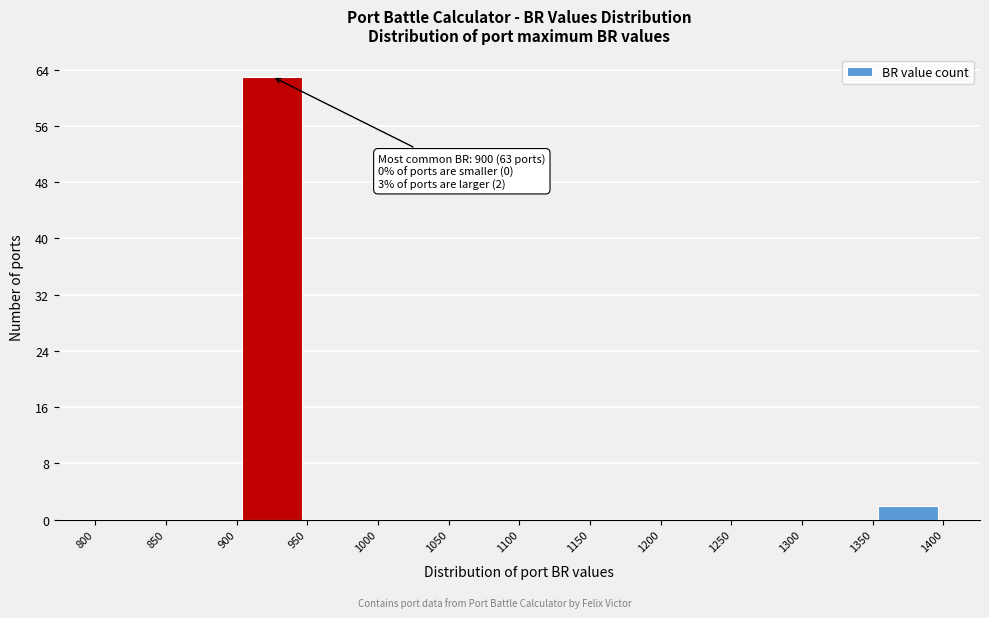

Over which range of the x-axis is the bar tallest?

900 to 950